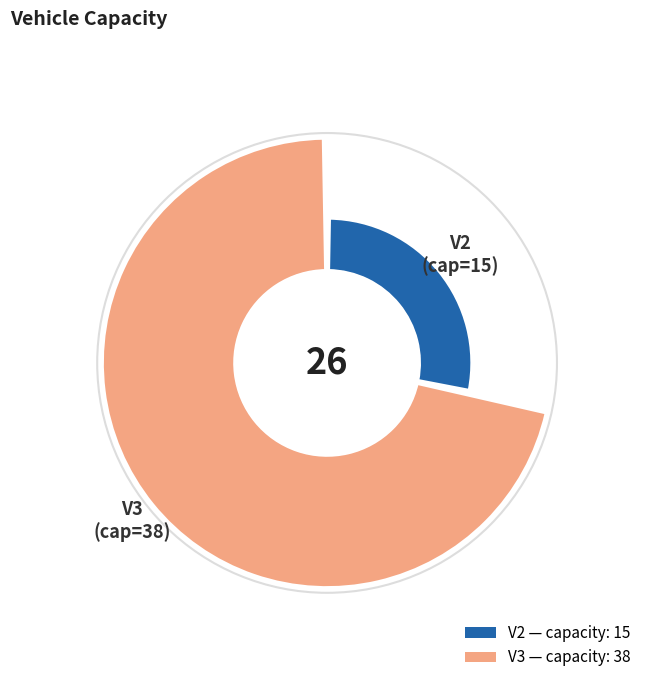

The V3 slice represents 67% of the pie. True or false?

False